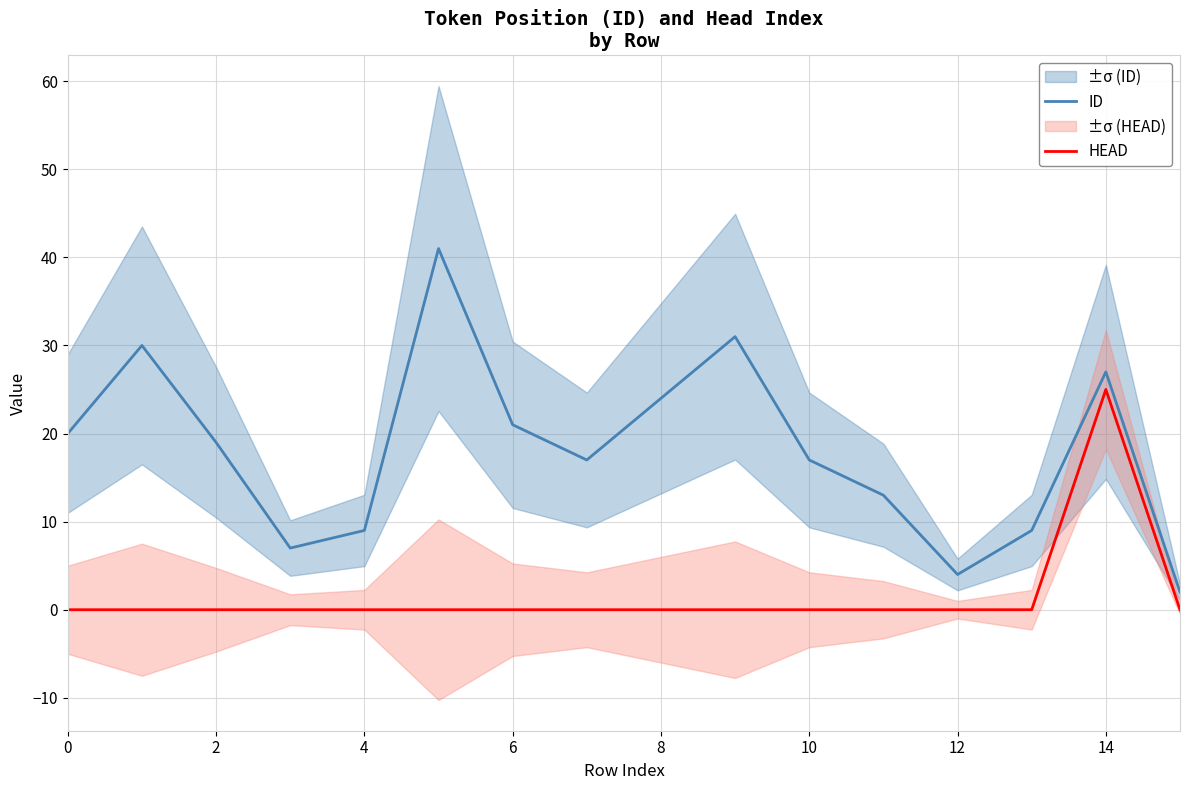

True or false: HEAD has a value of 11 at 4.

False